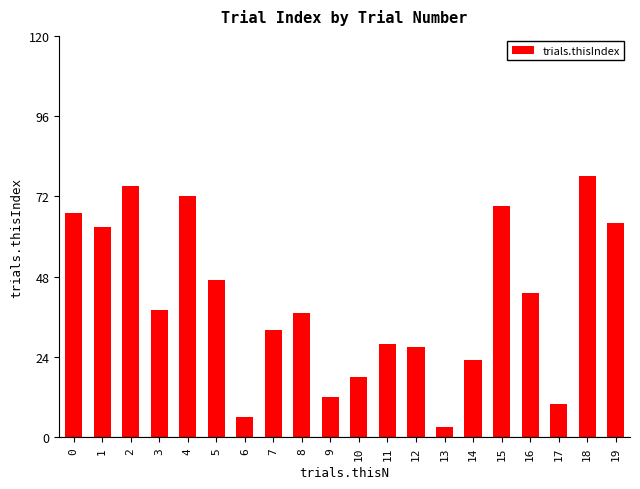

Reading left to right, transcribe all the data shown in this chart.

67	63	75	38	72	47	6	32	37	12	18	28	27	3	23	69	43	10	78	64